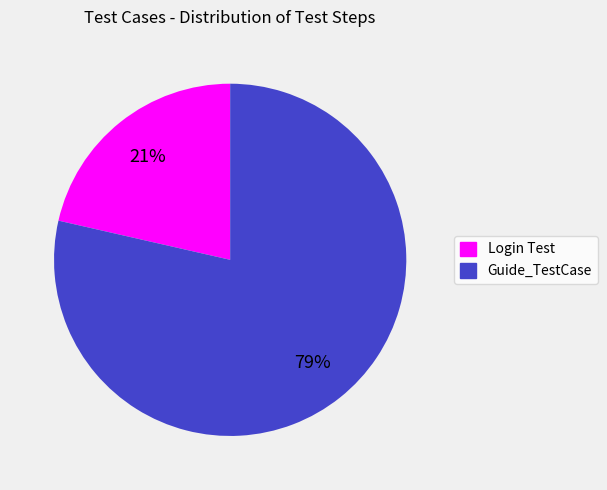

Count the number of slices in the pie.

2